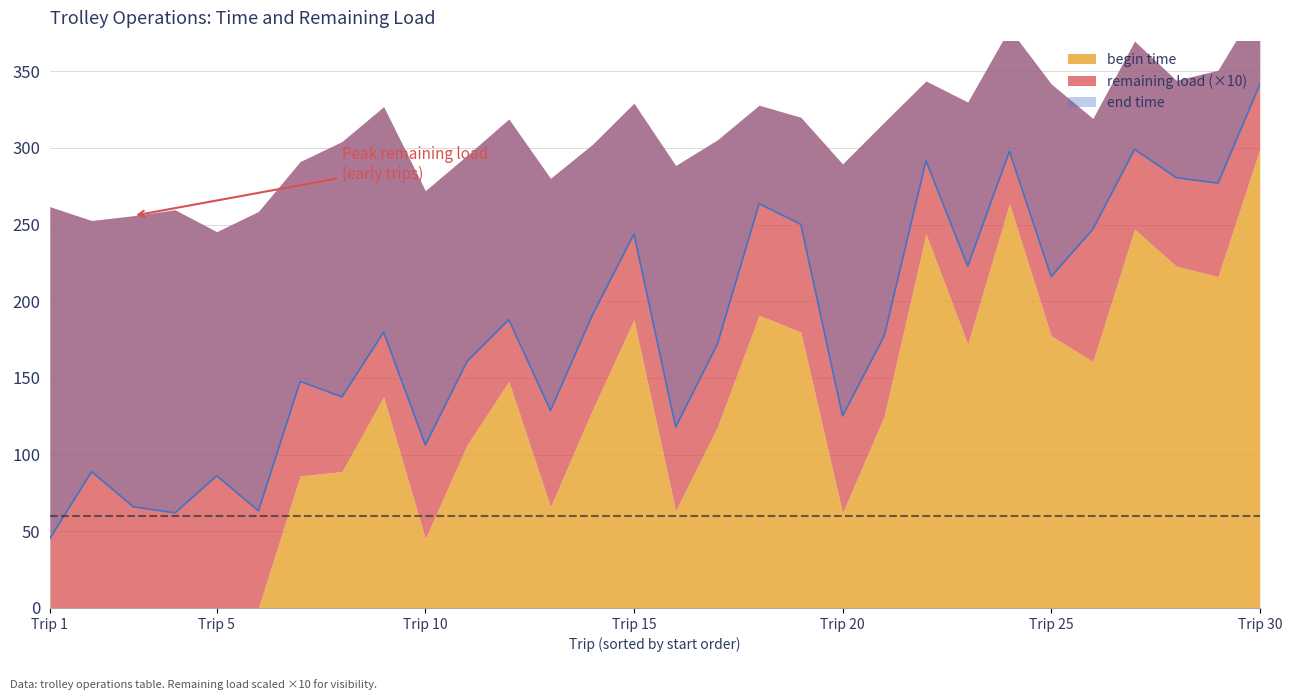

Reading left to right, what are all the values shown in this chart?

end time: 45.3	88.9	66.0	62.0	86.2	63.4	147.8	137.7	179.9	106.3	160.8	188.0	128.8	190.9	243.9	118.0	172.2	263.7	250.2	125.2	177.5	291.7	222.9	297.9	216.1	247.1	299.1	280.6	277.1	341.4
begin time: 0.0	0.0	0.0	0.0	0.0	0.0	86.2	88.9	137.7	45.3	106.3	147.8	66.0	128.8	188.0	63.4	118.0	190.9	179.9	62.0	125.2	243.9	172.2	263.7	177.5	160.8	247.1	222.9	216.1	299.1
remaining load: 26.2	25.3	25.6	26.0	24.5	25.9	20.5	21.5	18.9	22.7	18.9	17.1	21.4	17.3	14.1	22.5	18.7	13.7	14.0	22.8	19.2	10.0	15.8	11.4	16.4	15.8	12.3	12.1	13.5	9.7